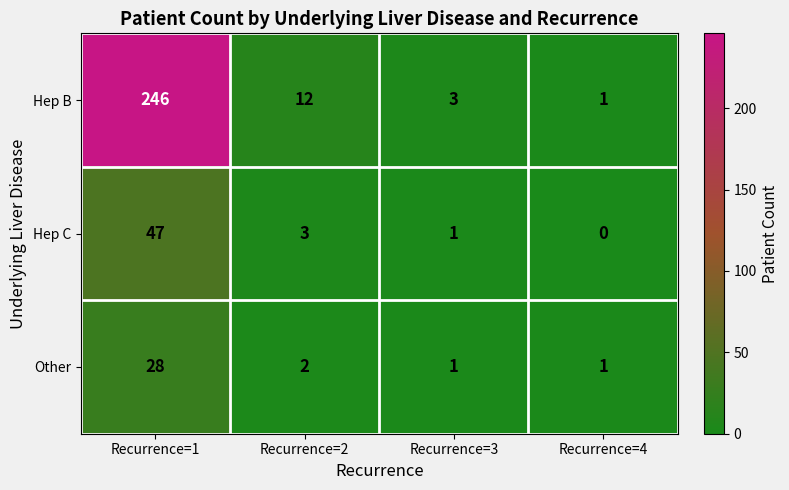

What is the greatest value displayed?

246